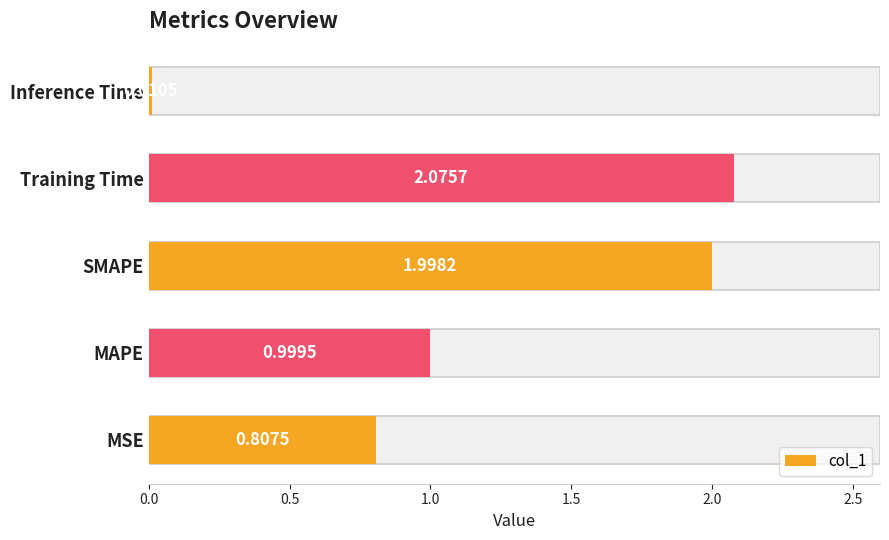

What is the difference between the second highest and minimum values?

2.0